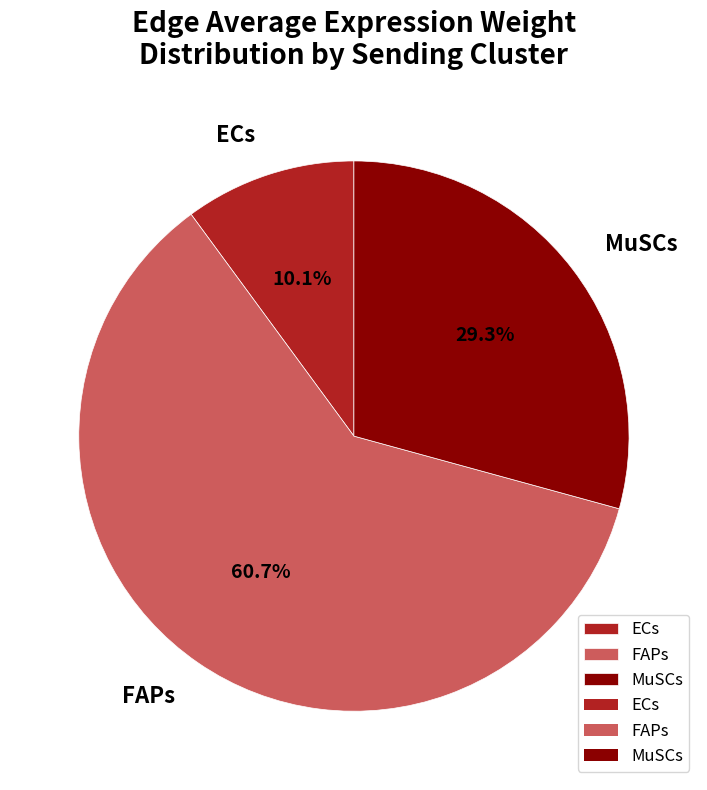

How many segments does this pie chart have?

3